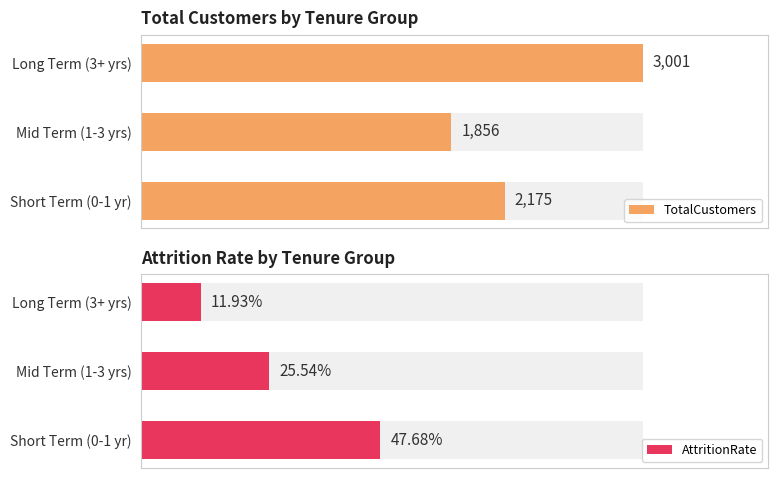

What are all the series names shown in the legend?

TotalCustomers, AttritionRate